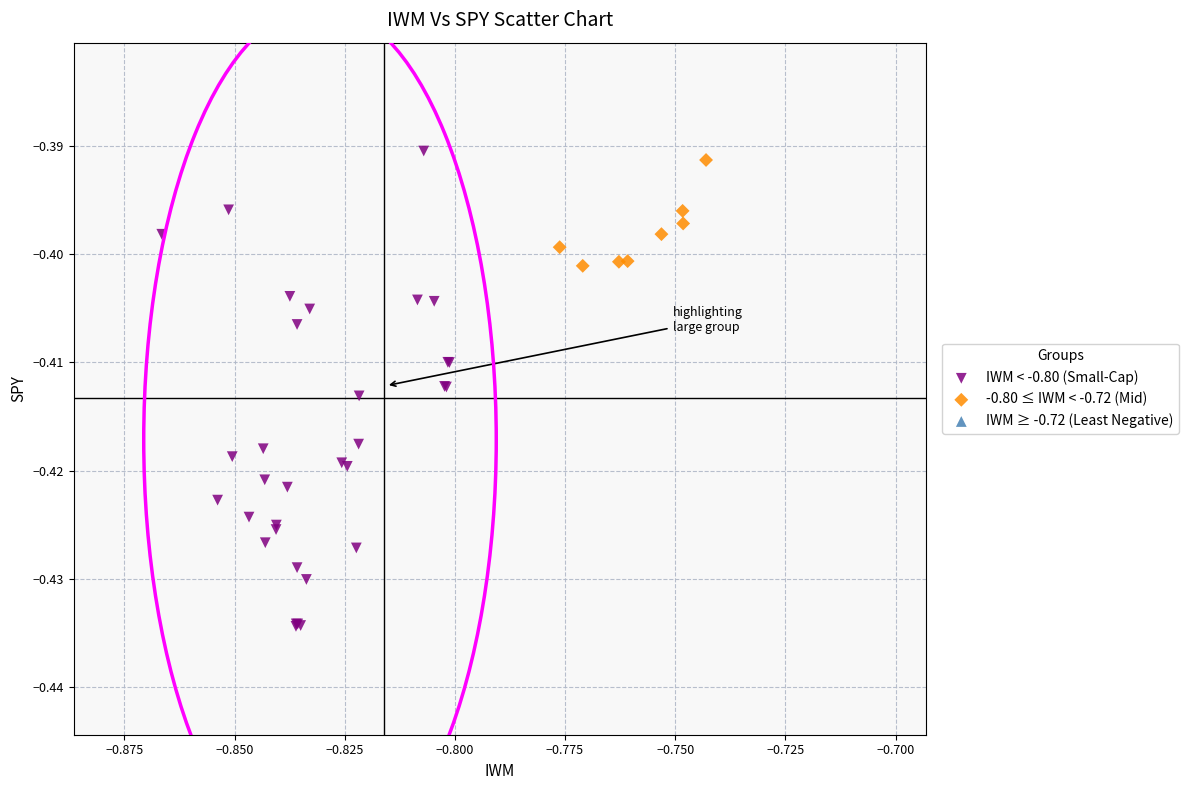

Which series reaches the maximum Y coordinate?

IWM < -0.80 (Small-Cap)